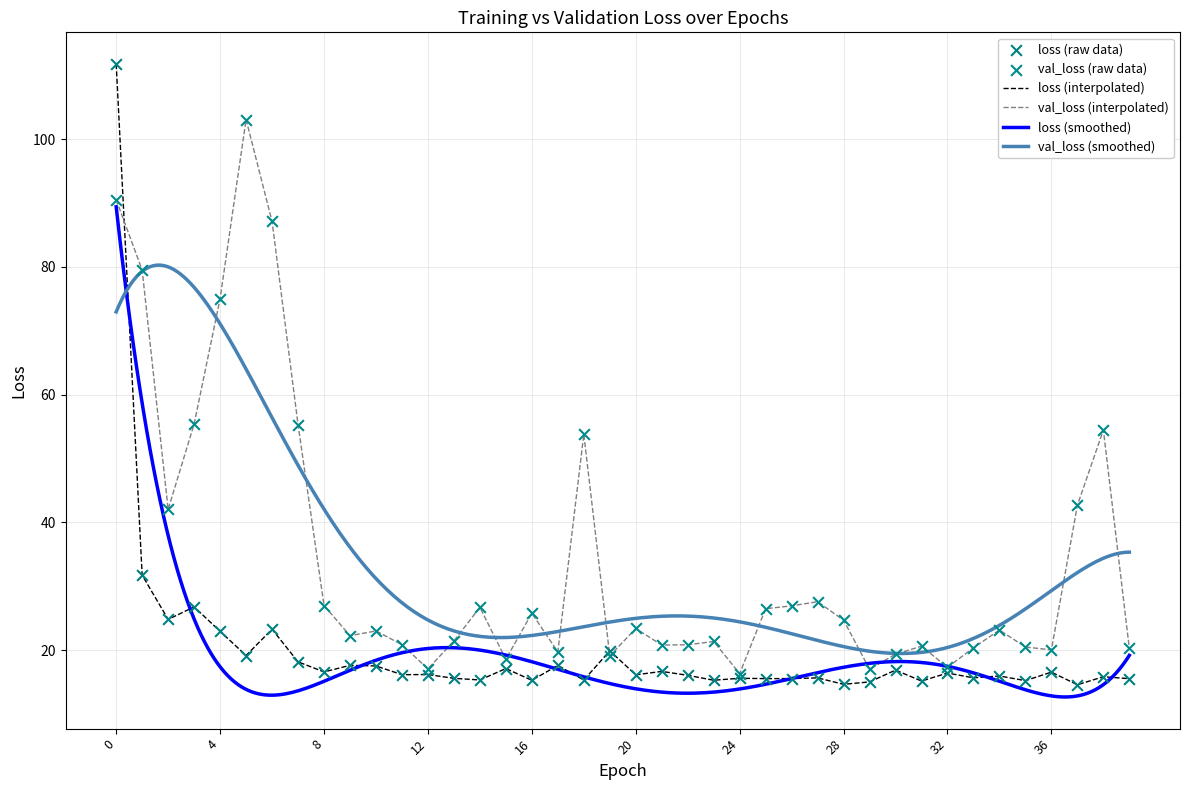

Which series has the largest total across all categories?

val_loss